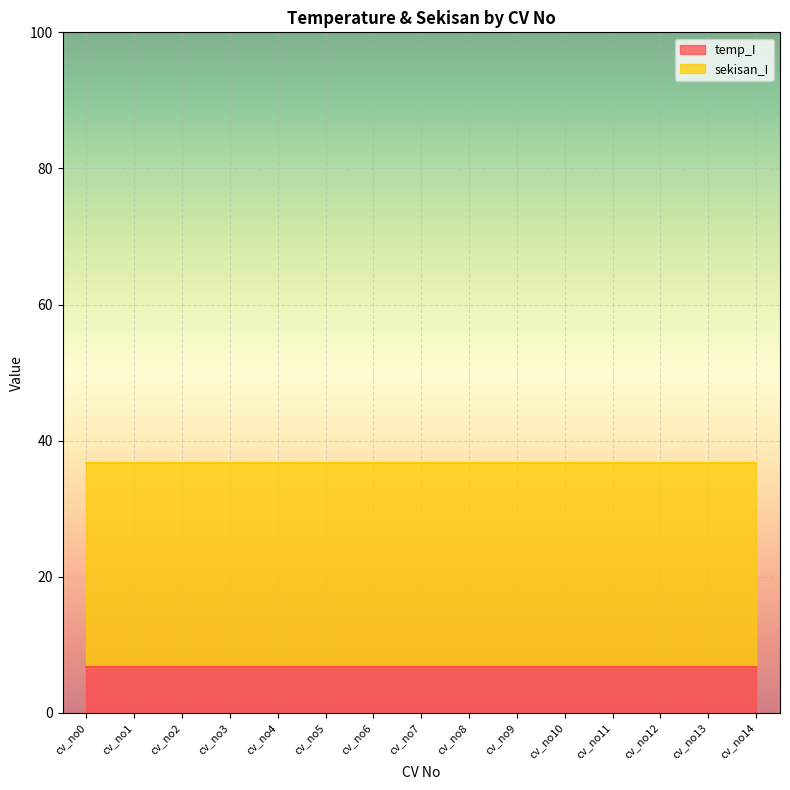

True or false: sekisan_I and temp_I intersect in this chart.

False